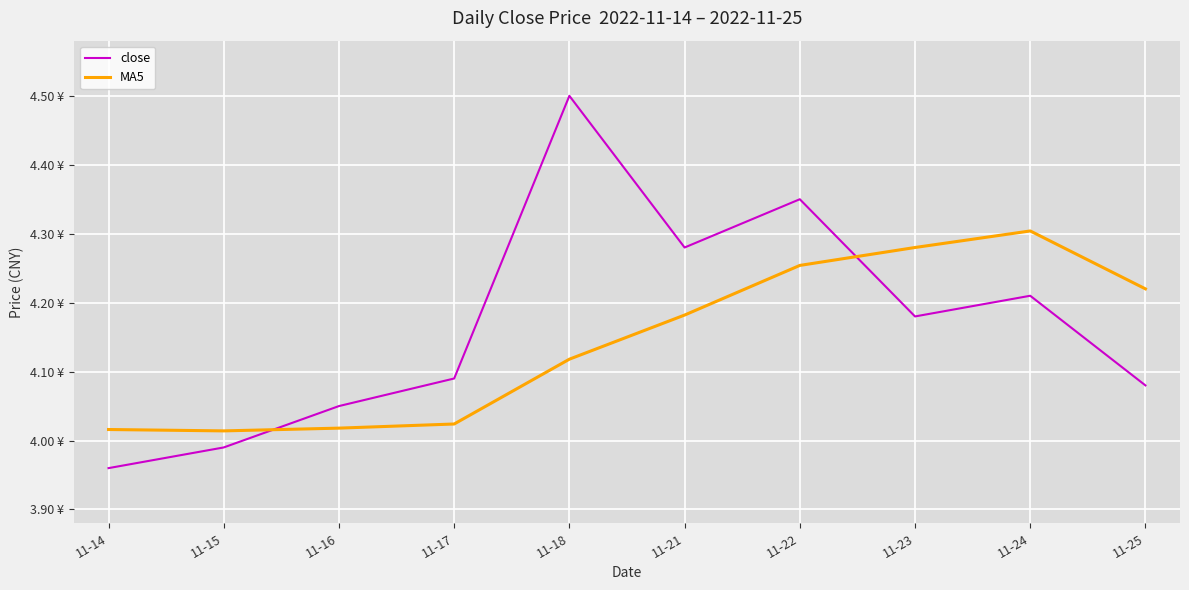

True or false: MA5 has more than 1 points higher than both neighbors.

False